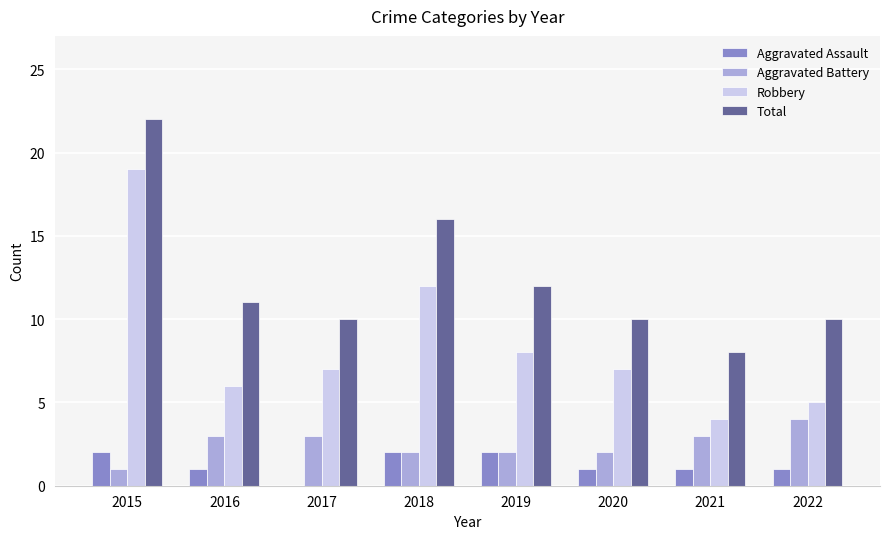

Count the number of data series in this chart.

4